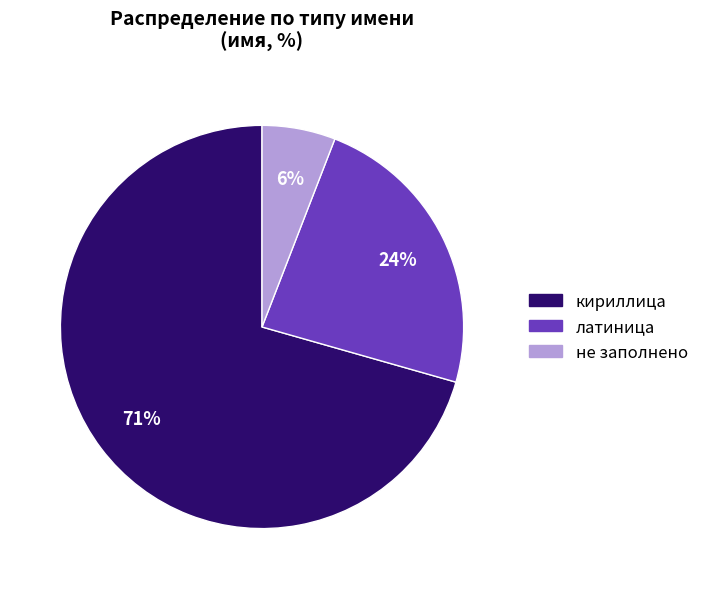

To the nearest percent, what is the average slice percentage?

33%